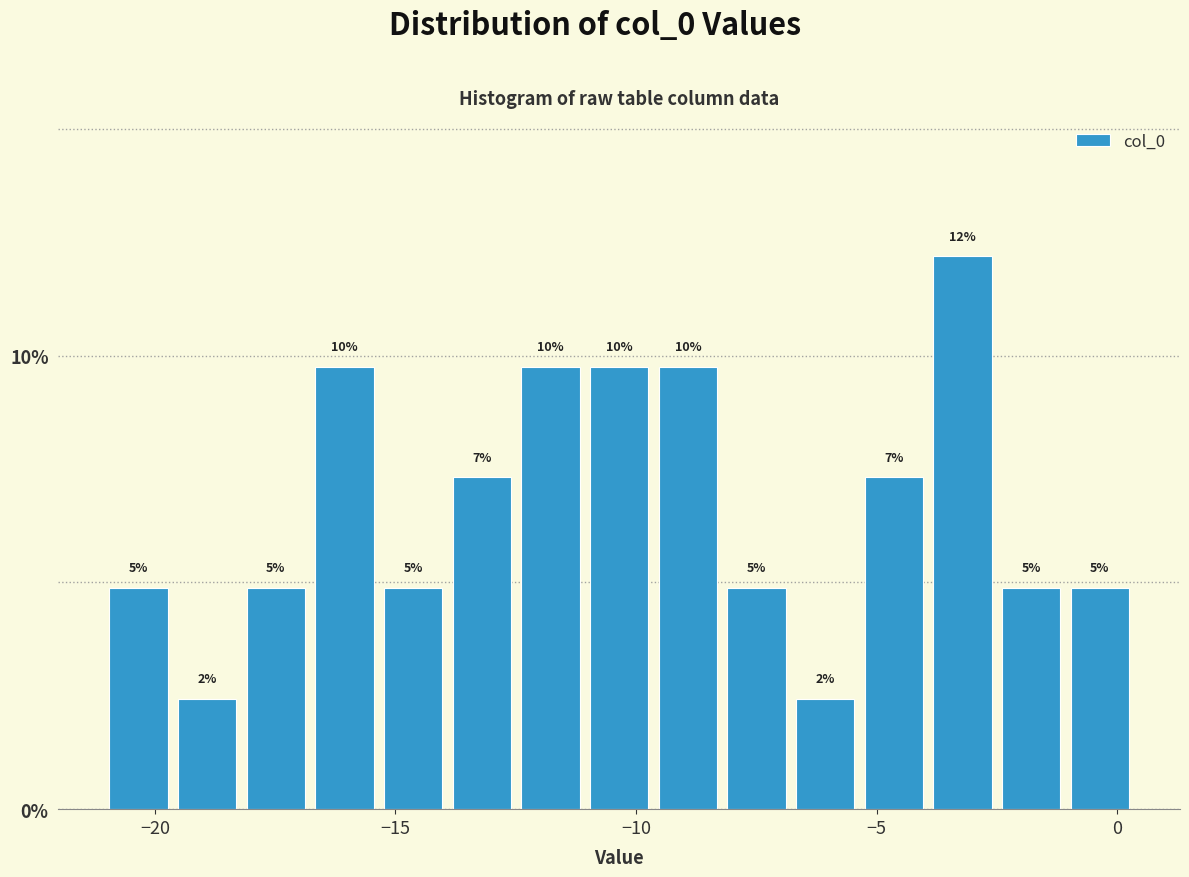

Read against the x-axis, roughly where is the centre of the tallest bar?

-3.0